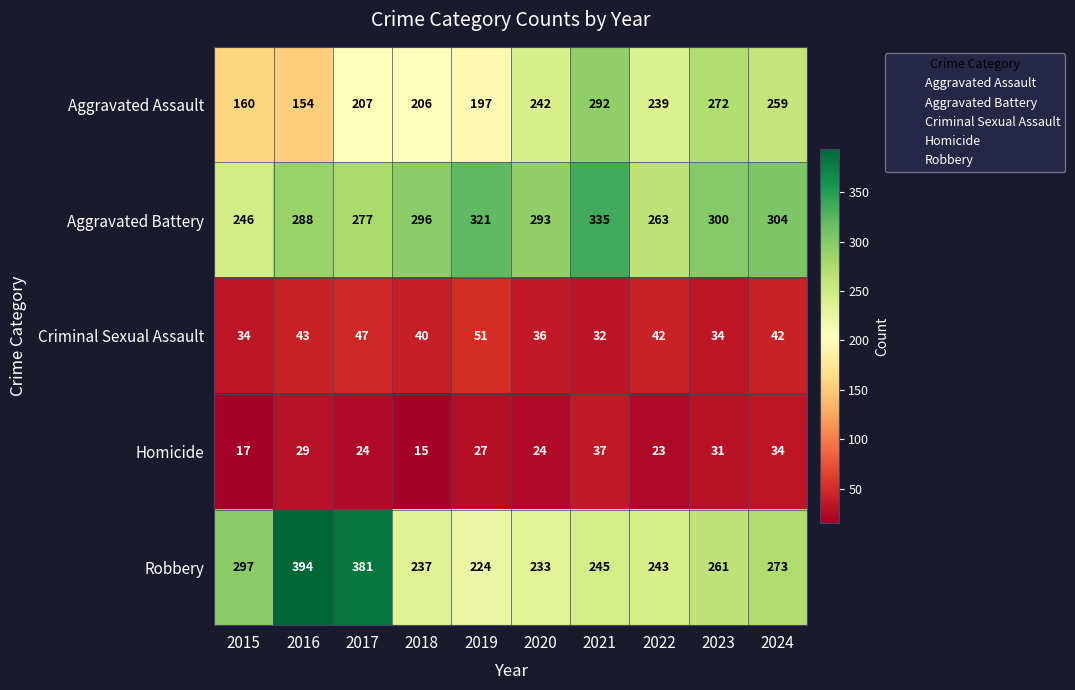

Where is Aggravated Assault nearest to the value 223?

2017